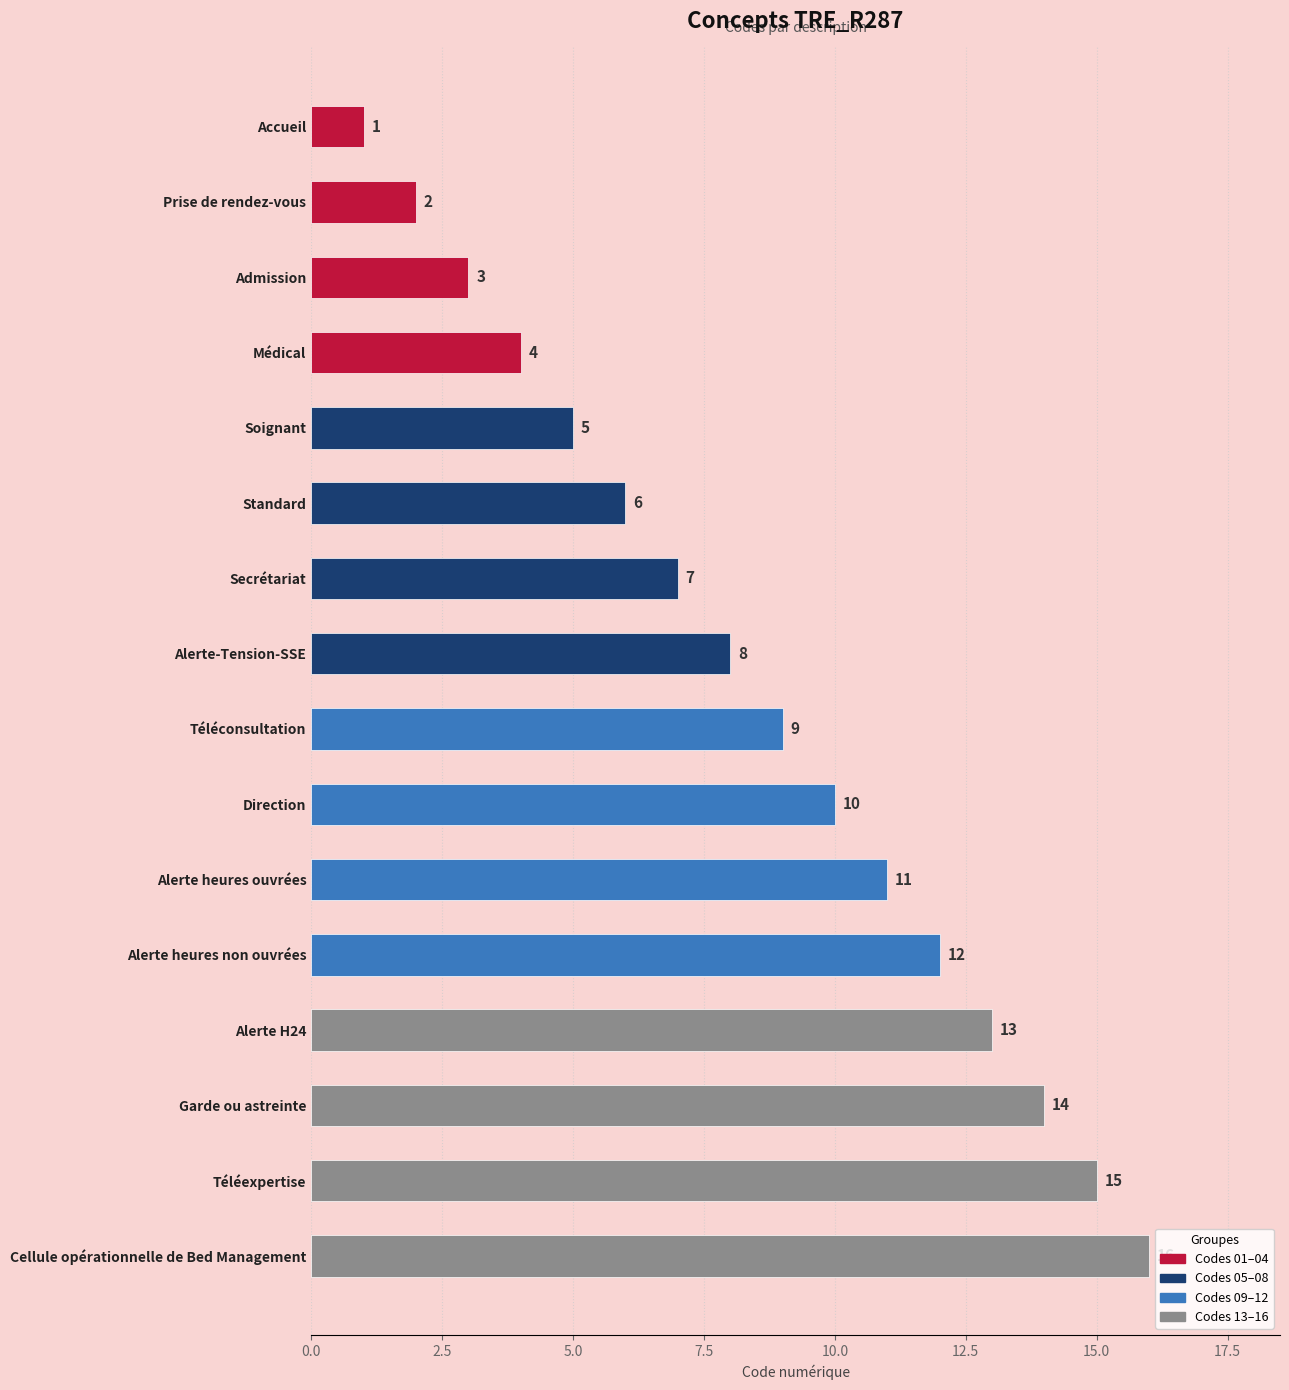

What is the difference between the second highest and second lowest values?

13